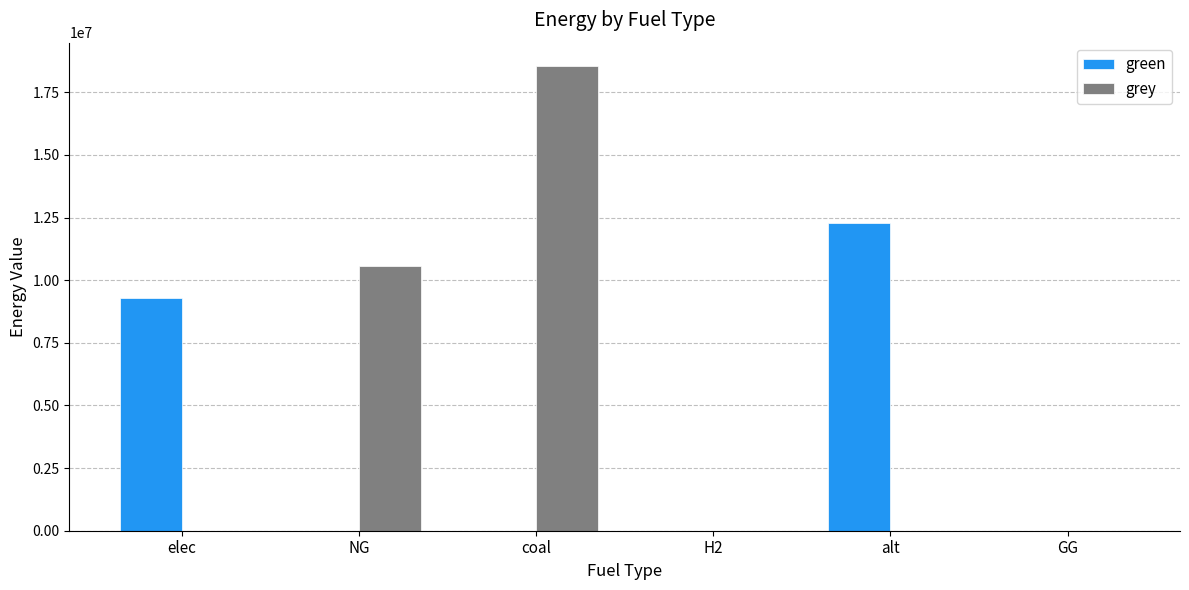

How many categories are shown in the chart?

6